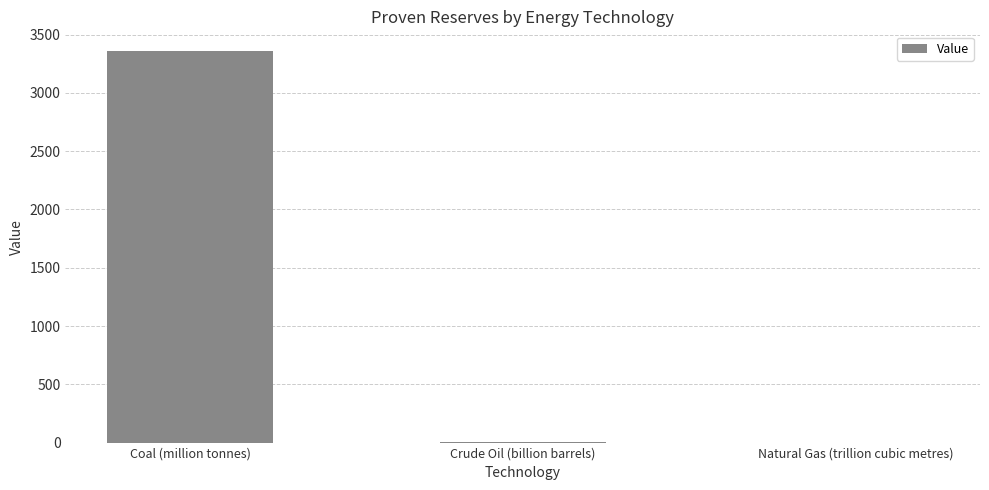

Are the bars horizontal?

No